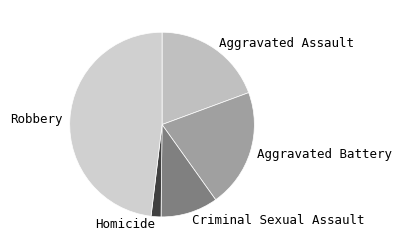

Does Aggravated Battery account for over 50% of the chart?

No